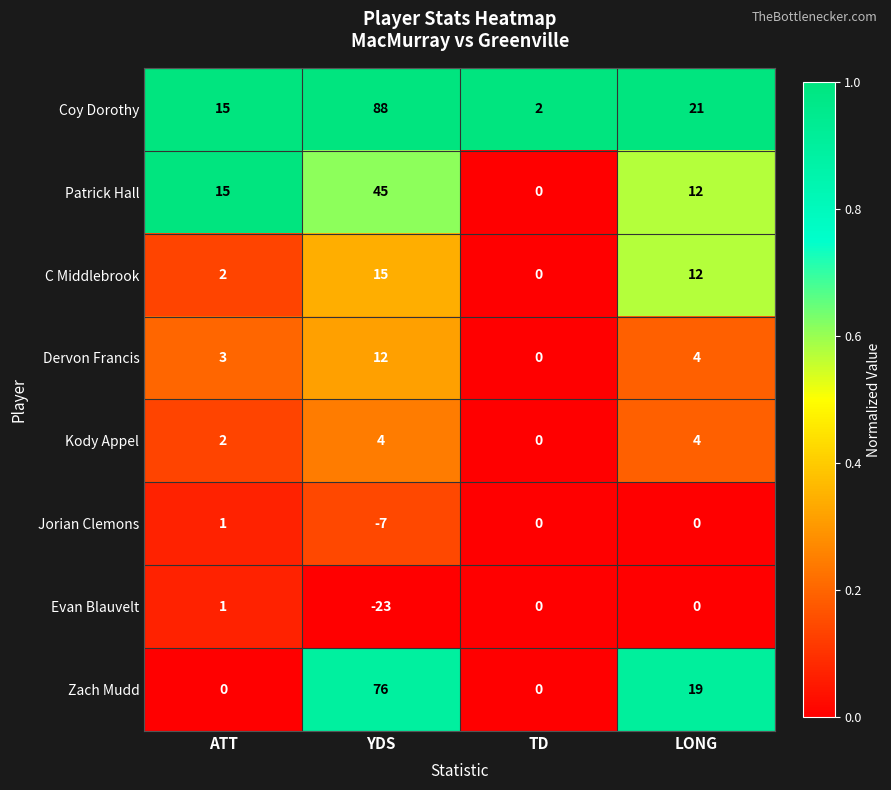

The value of Patrick Hall at YDS is 13. True or false?

False